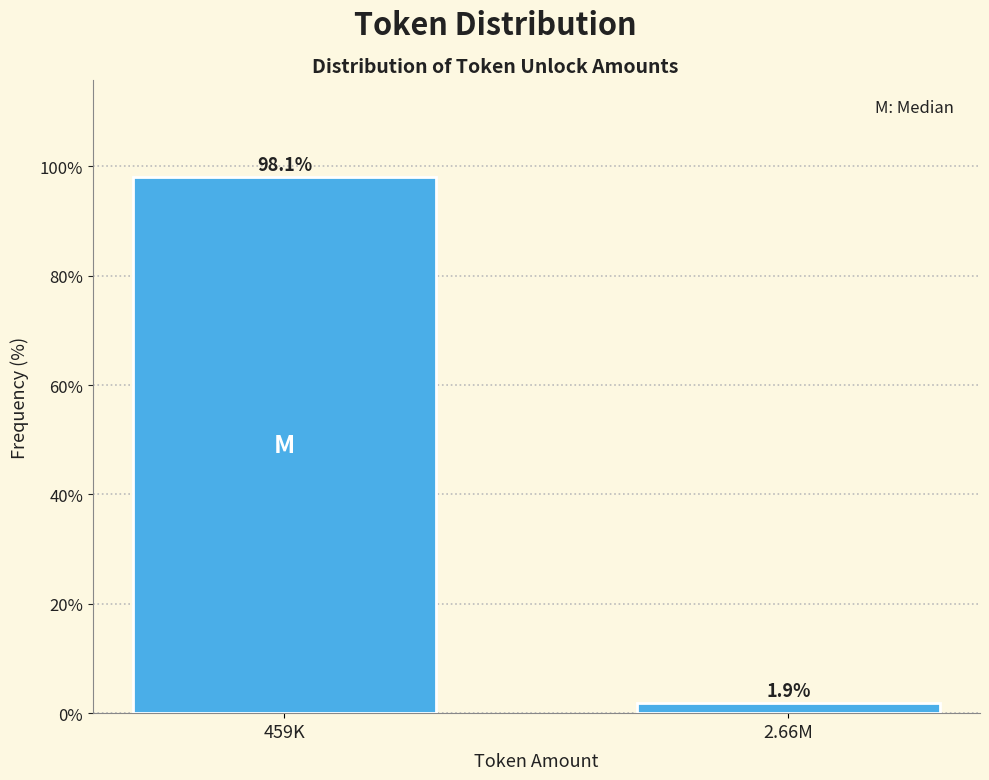

Reading left to right, list all the values displayed in this chart.

459K=98.1	2.66M=1.9